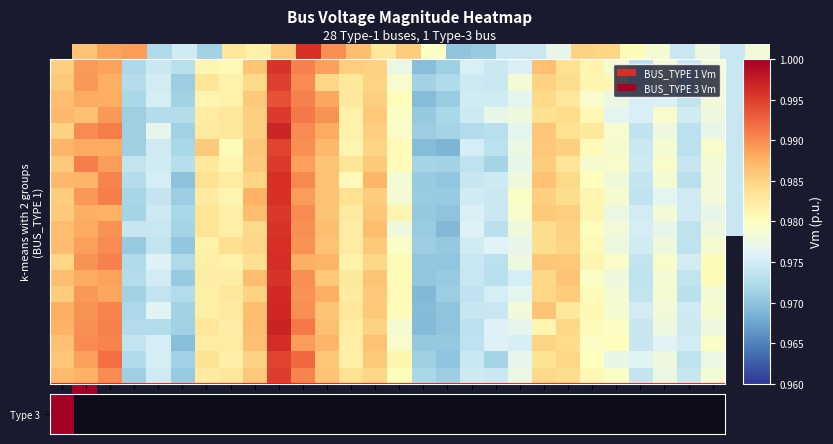

At how many categories does at least one series exceed 0?

28